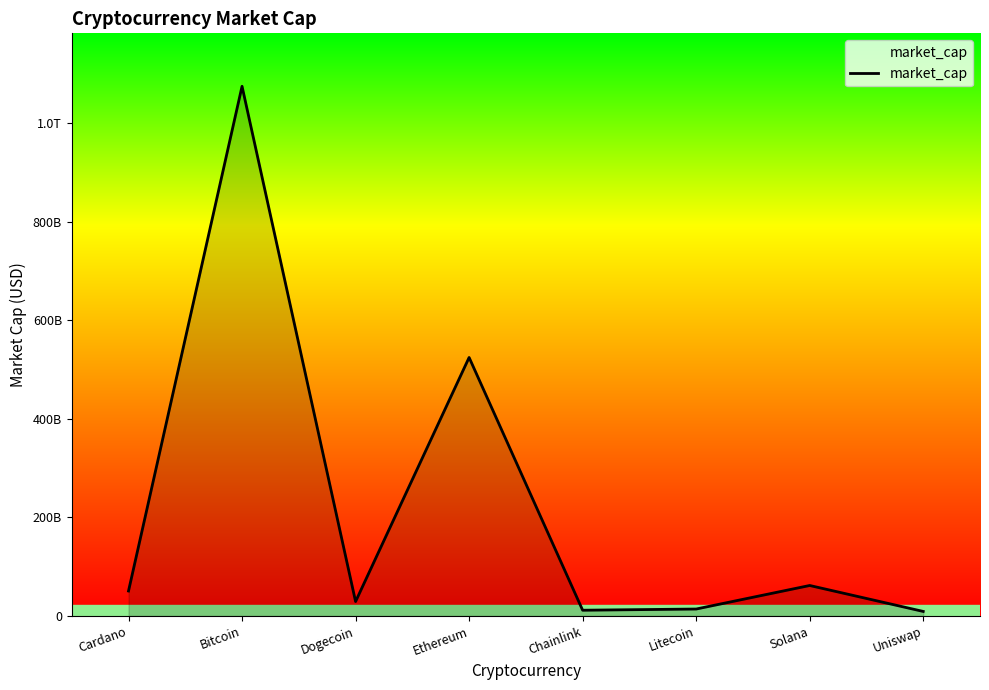

What is the approximate value at Litecoin?

13998761905